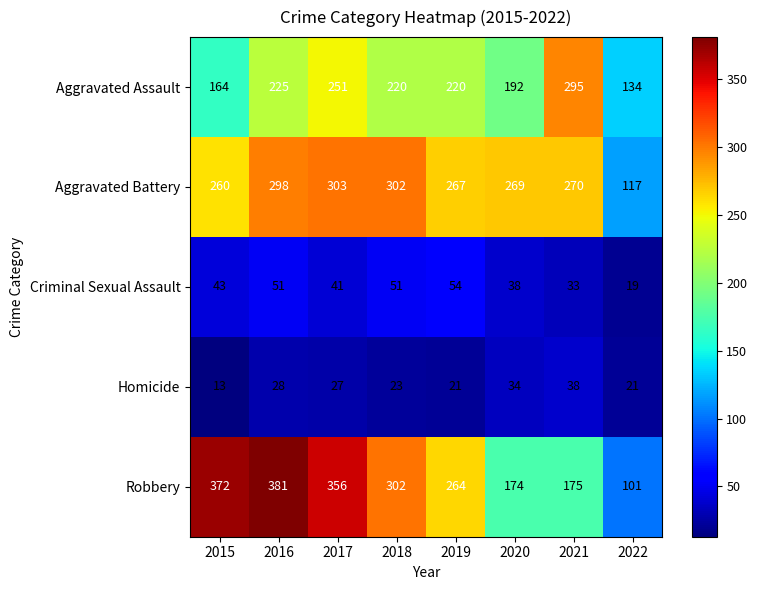

Which category has the lowest value across all series?

2015